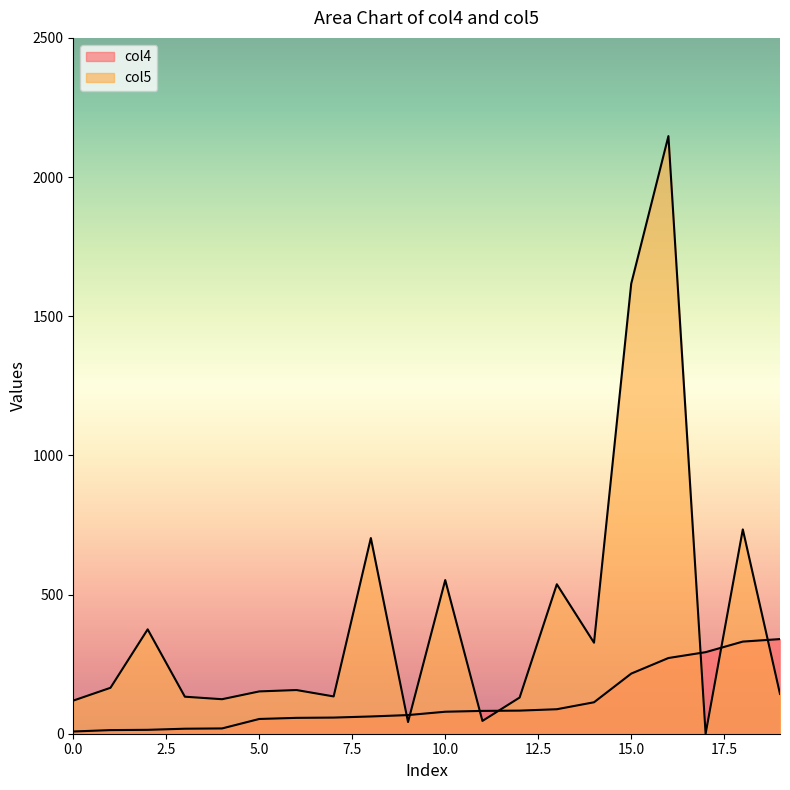

Where is col4 nearest to the value 174?

15